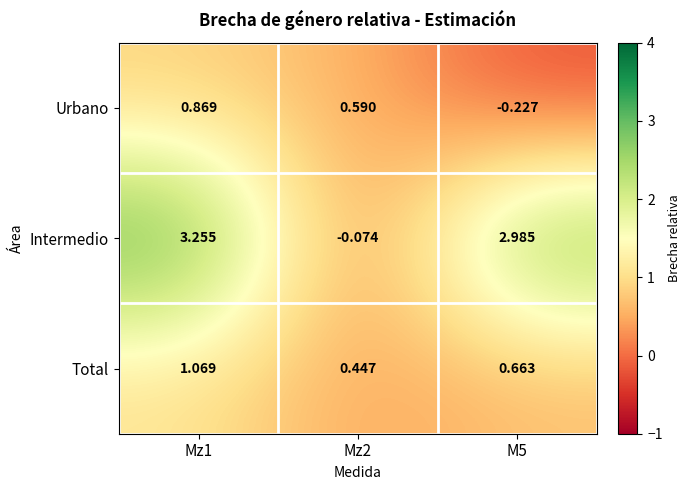

Between Mz1 and Mz2, which series saw the biggest shift?

Intermedio